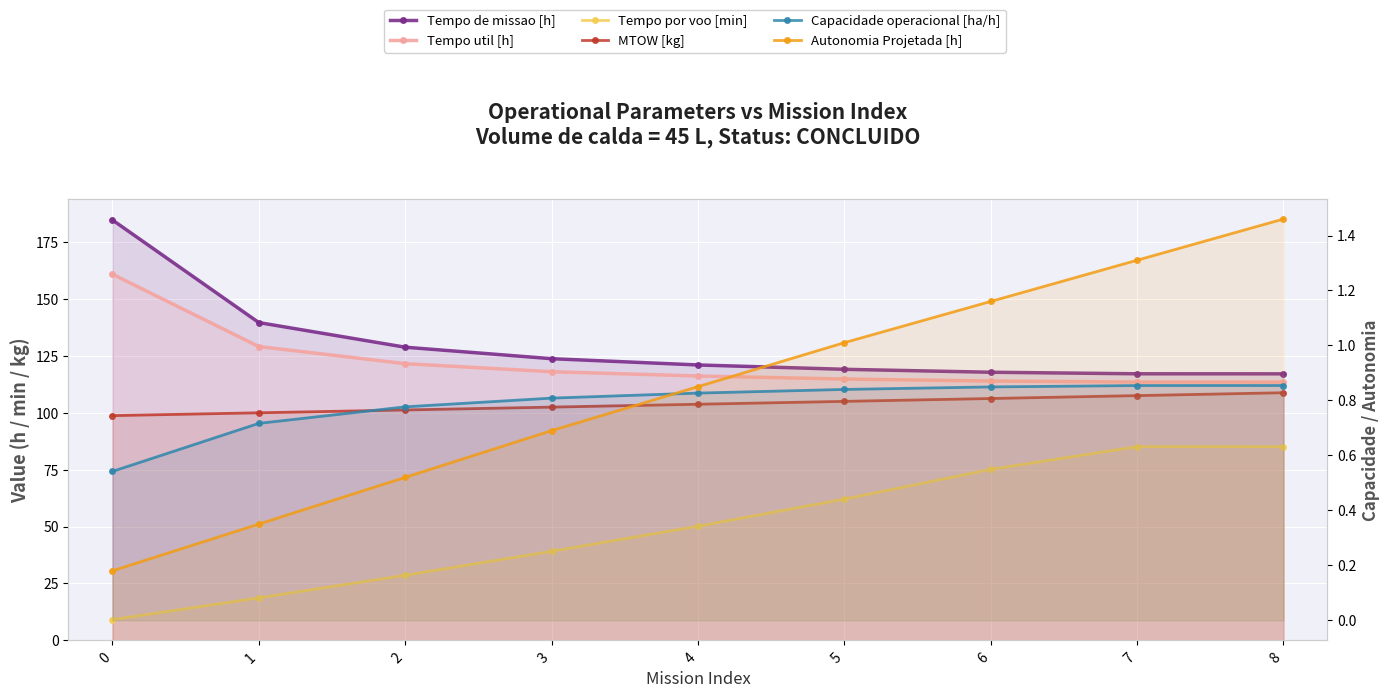

At 5, list the series in order from smallest to largest.

Capacidade operacional [ha/h], Autonomia Projetada [h], Tempo por voo [min], MTOW [kg], Tempo util [h], Tempo de missao [h]